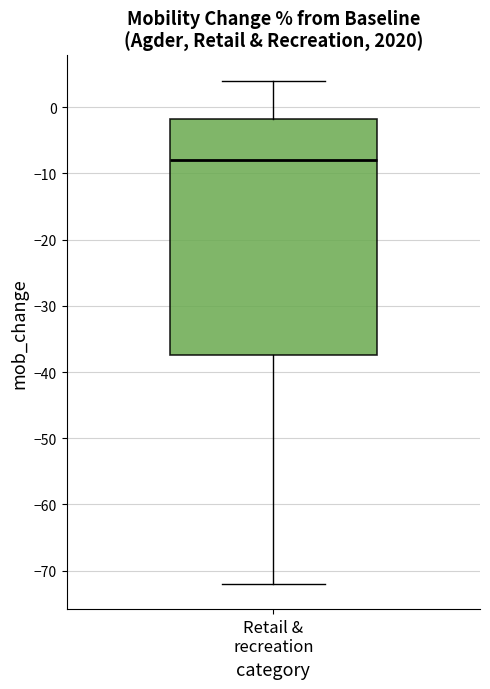

Transcribe this box plot: give where the median line is, the range the box spans, and where the two whiskers end, as read against the y-axis. The values are not printed on the chart, so give them approximately, as read against the axis.

median -8, box -37 to -2, whiskers -72 to 4